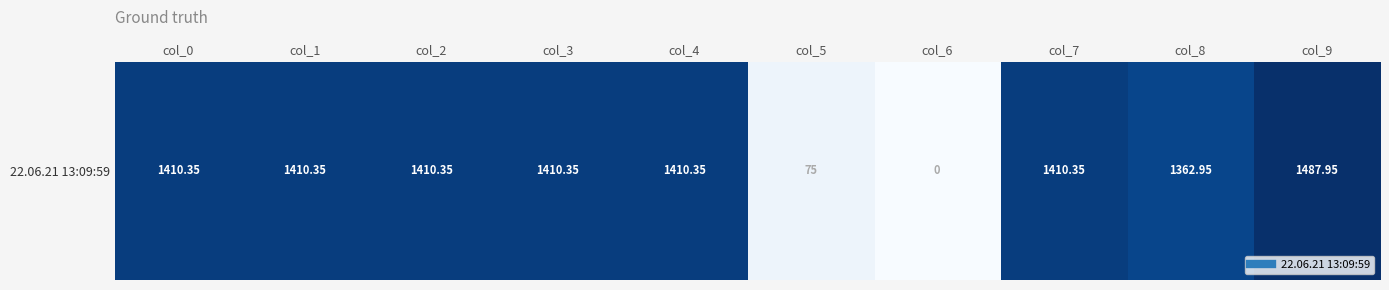

True or false: the data shows 1410.3 at col_7.

True